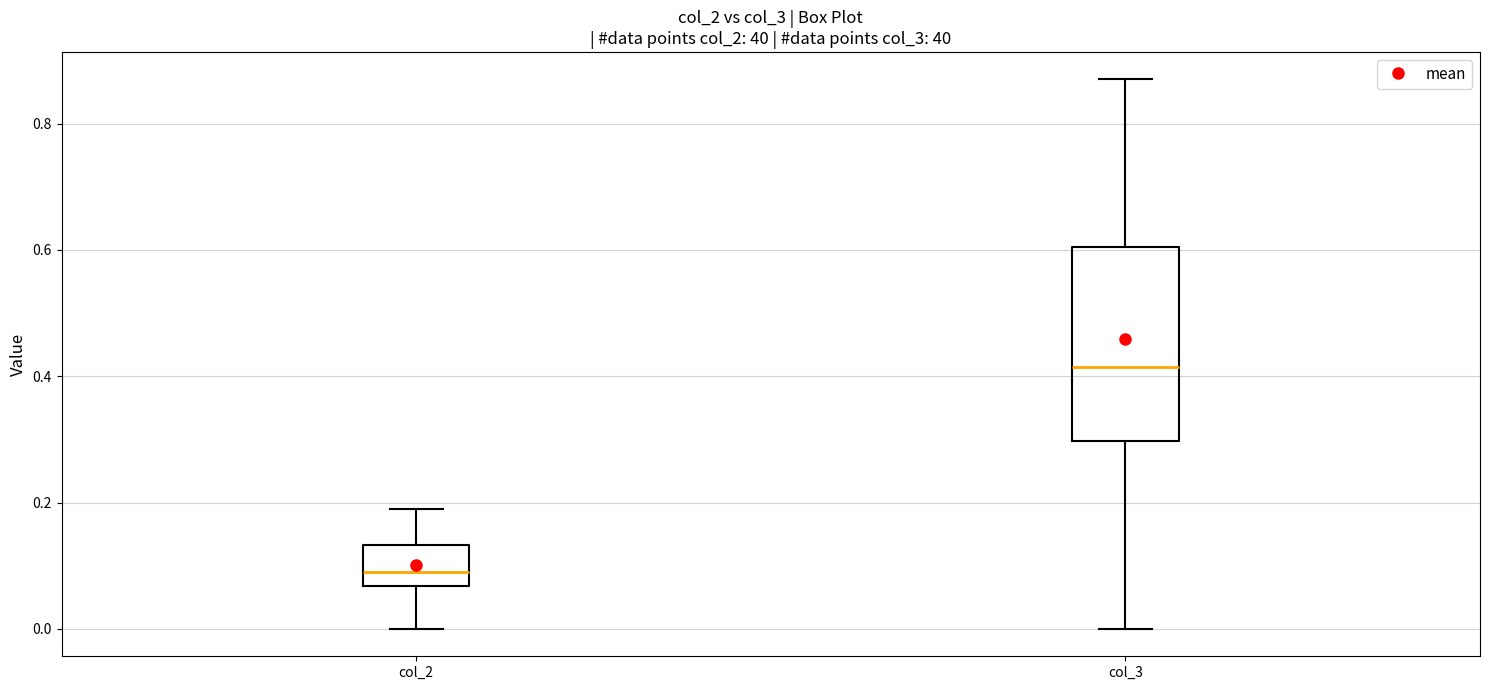

Where does the lower whisker of the box for col_3 end on the y-axis? The values are not printed on the chart, so give them approximately, as read against the axis.

0.00